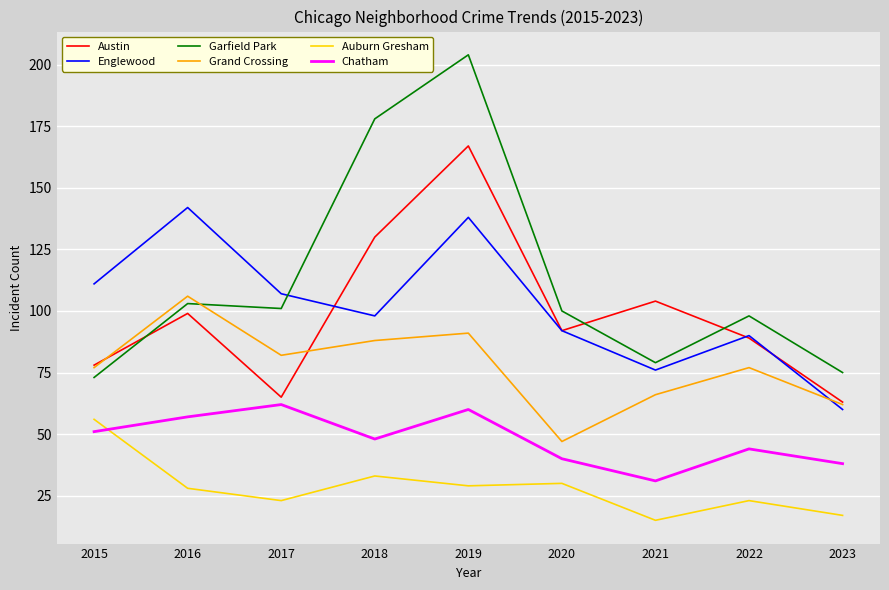

Rank the categories by Austin value from lowest to highest.

2023, 2017, 2015, 2022, 2020, 2016, 2021, 2018, 2019